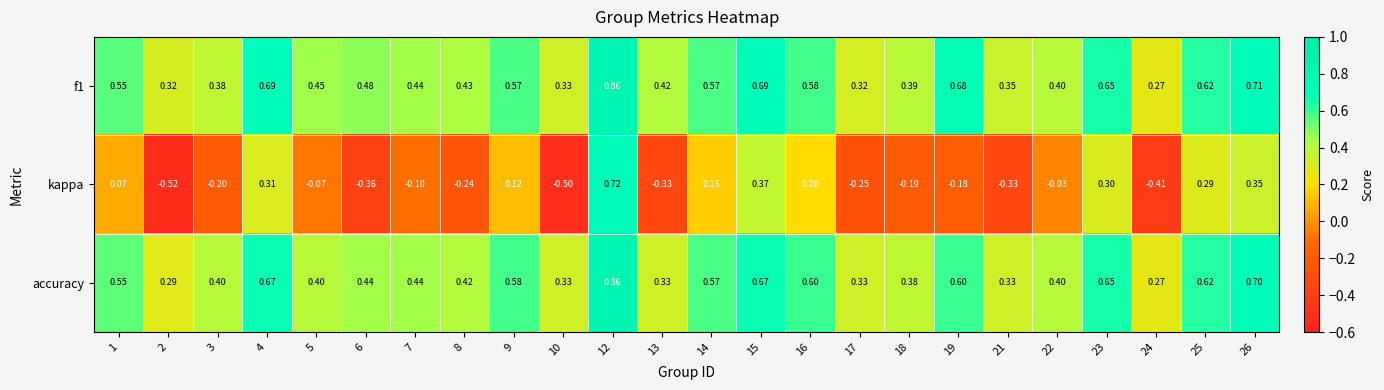

Which series changed the most between 8 and 16?

kappa